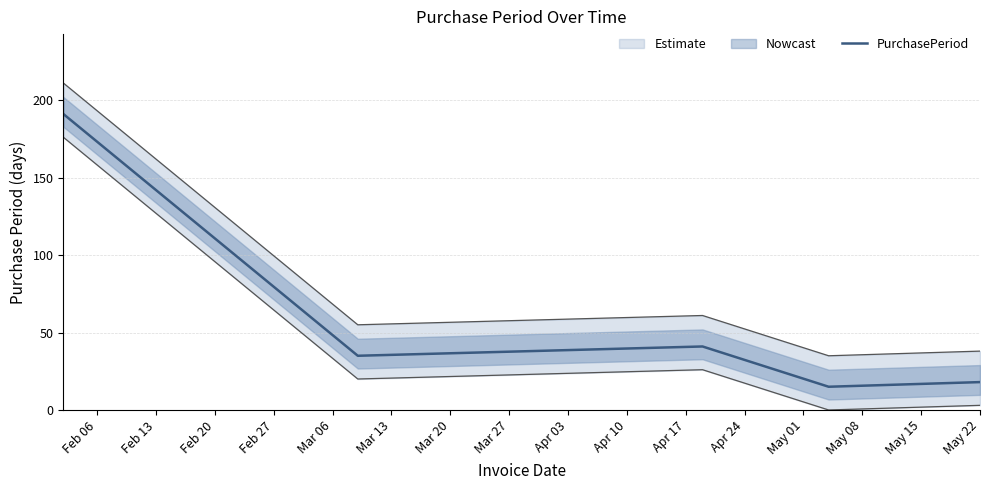

Count the number of values greater than 35.

2